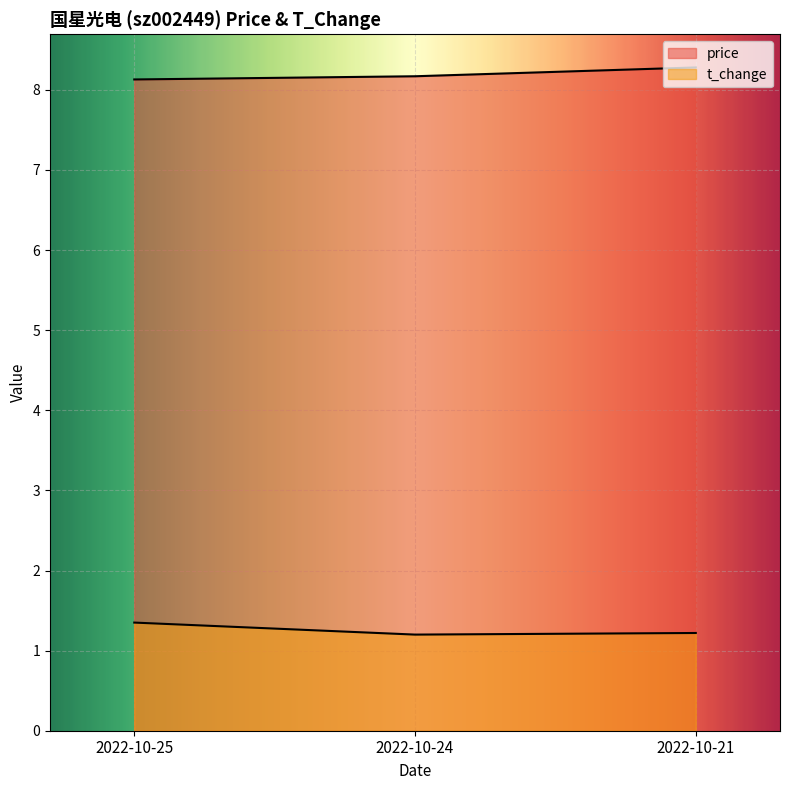

What is the difference between the highest and lowest values at 2022-10-24?

7.0